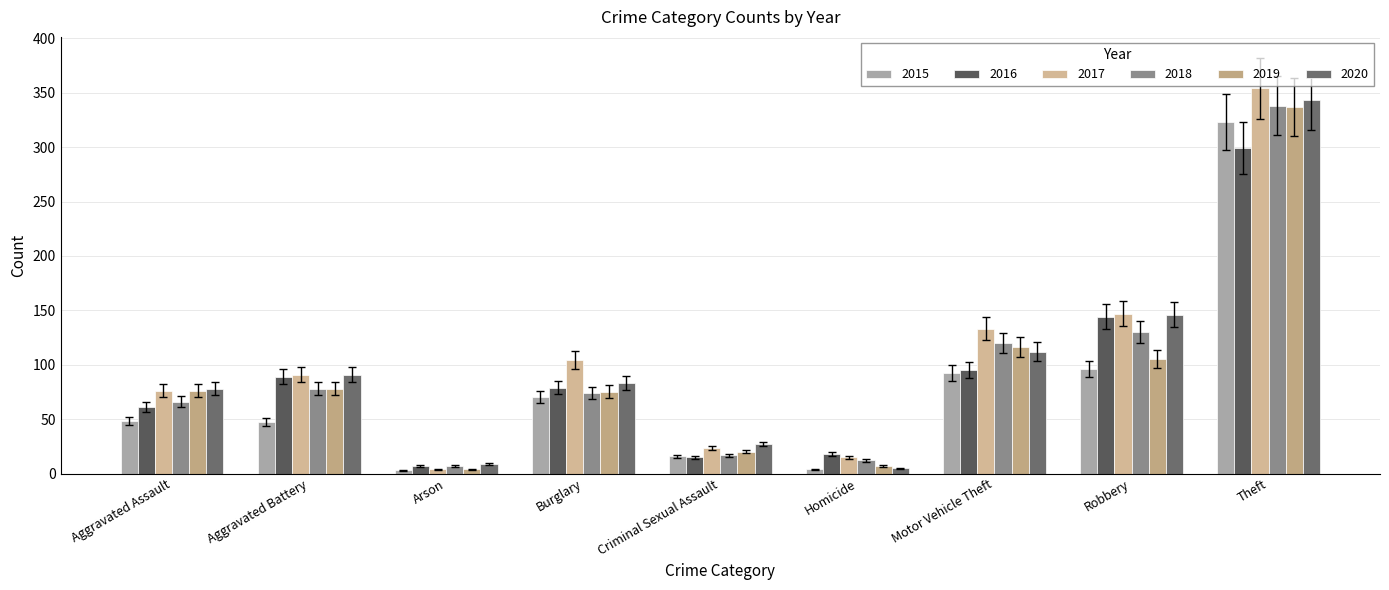

List the series in order of their peak value, highest first.

2017, 2020, 2018, 2019, 2015, 2016